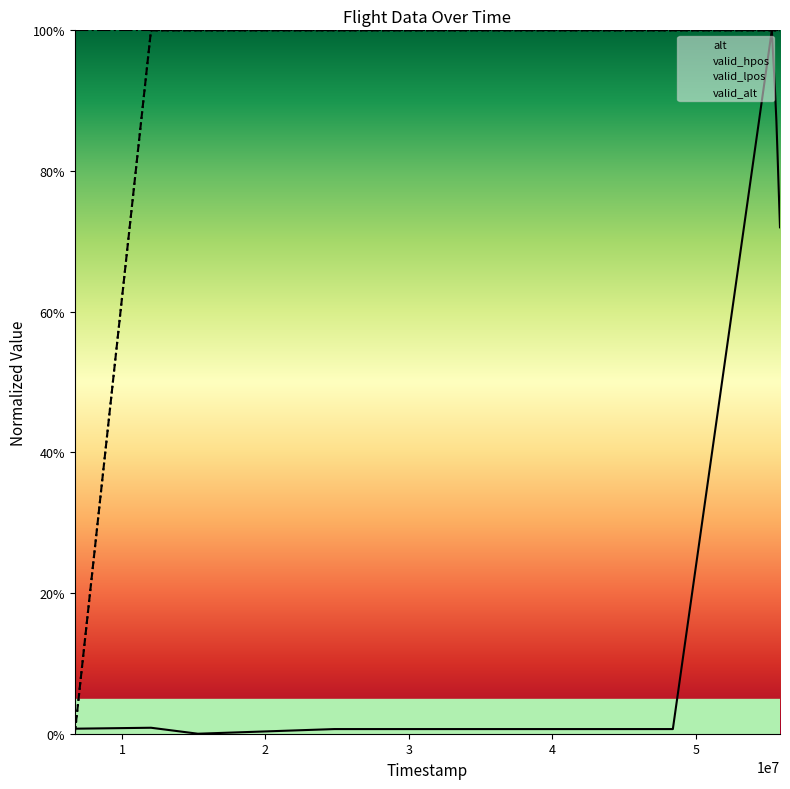

What is the total value across all series at 27036000?

200.7